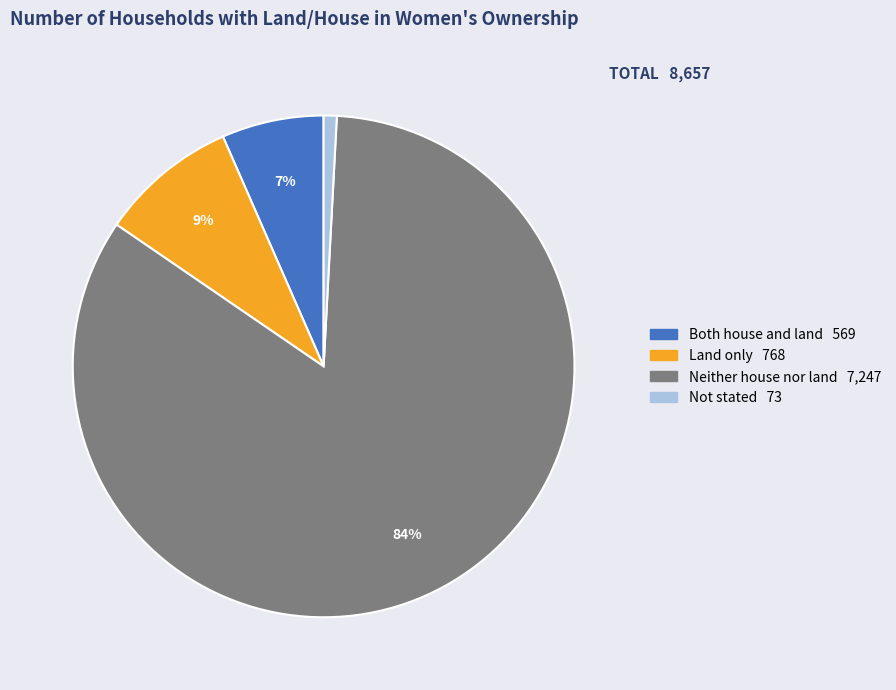

Does any single category account for the majority?

Yes